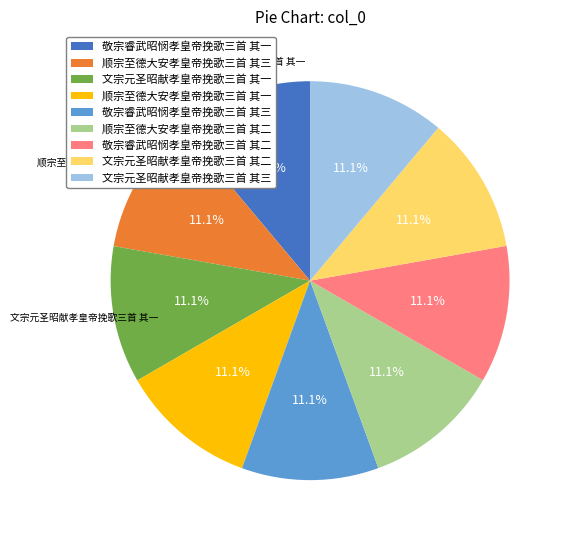

How many slices are in this pie chart?

9